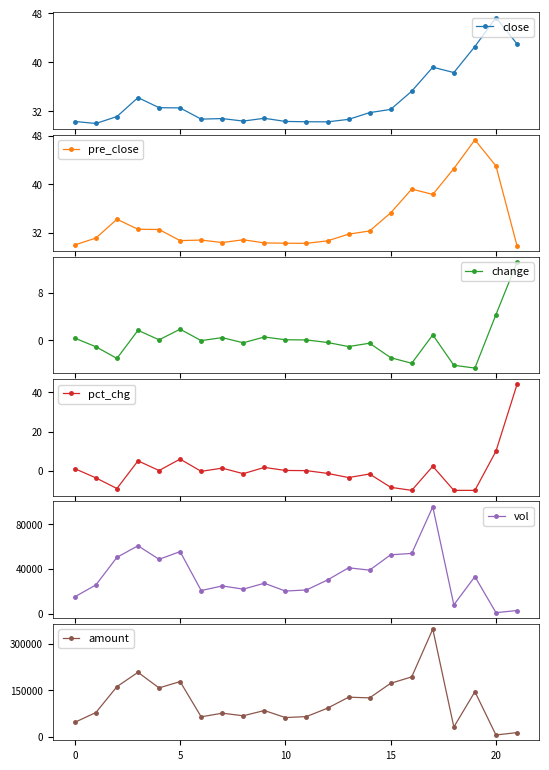

What is the value of the close point at the 1st from the left?

30.3